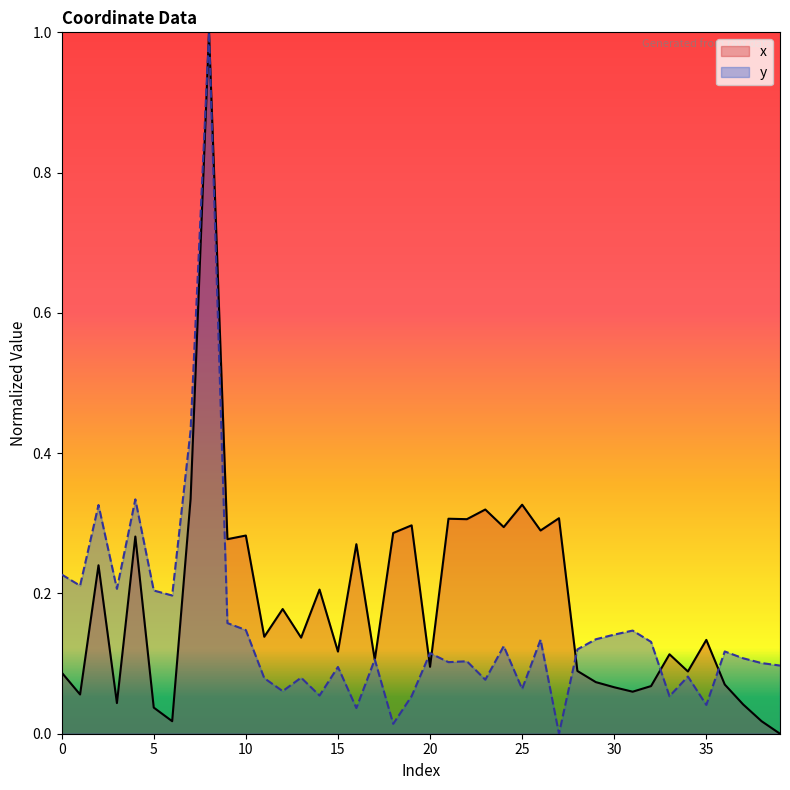

Read the y value at 4.

0.3